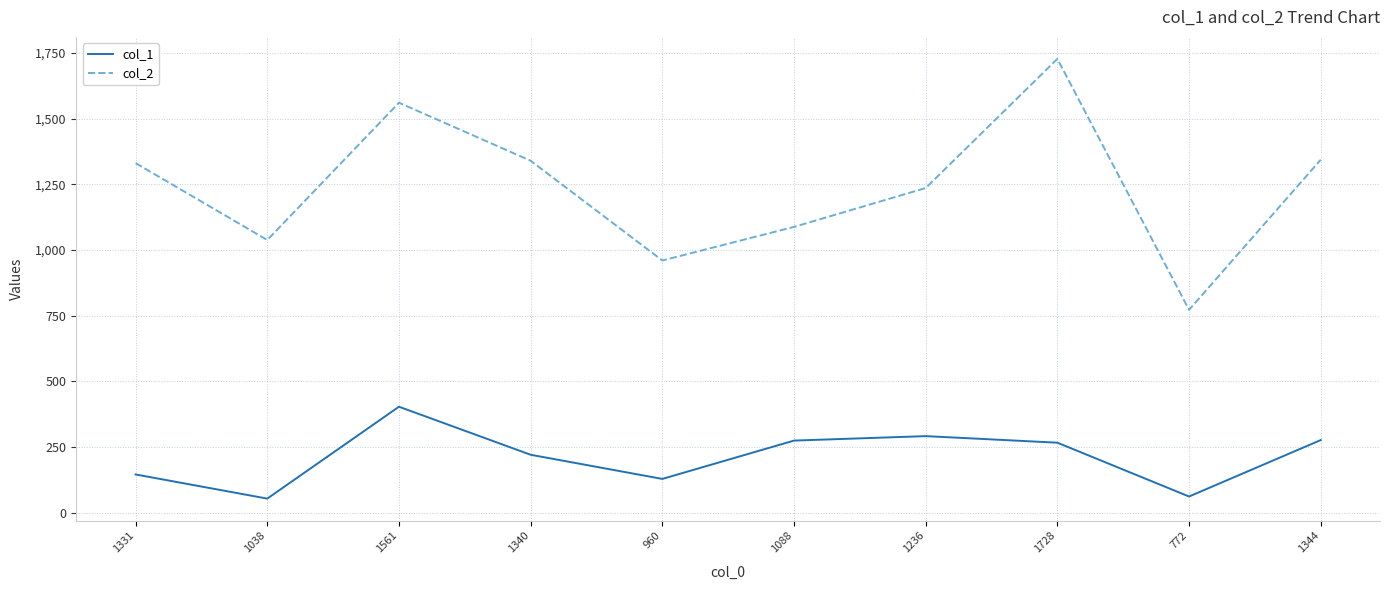

True or false: col_2 and col_1 intersect in this chart.

False